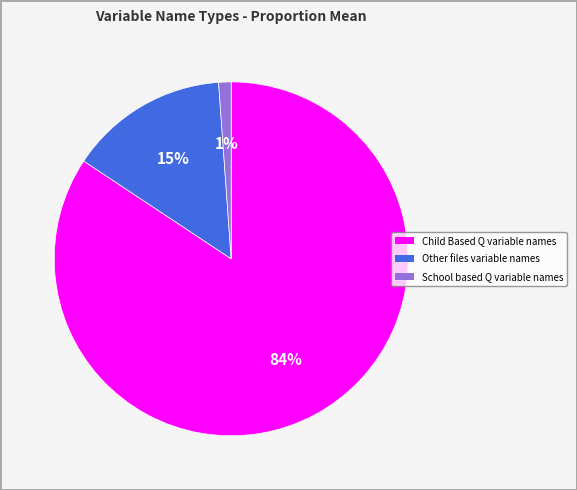

True or false: Child Based Q variable names accounts for 84% of the total.

True